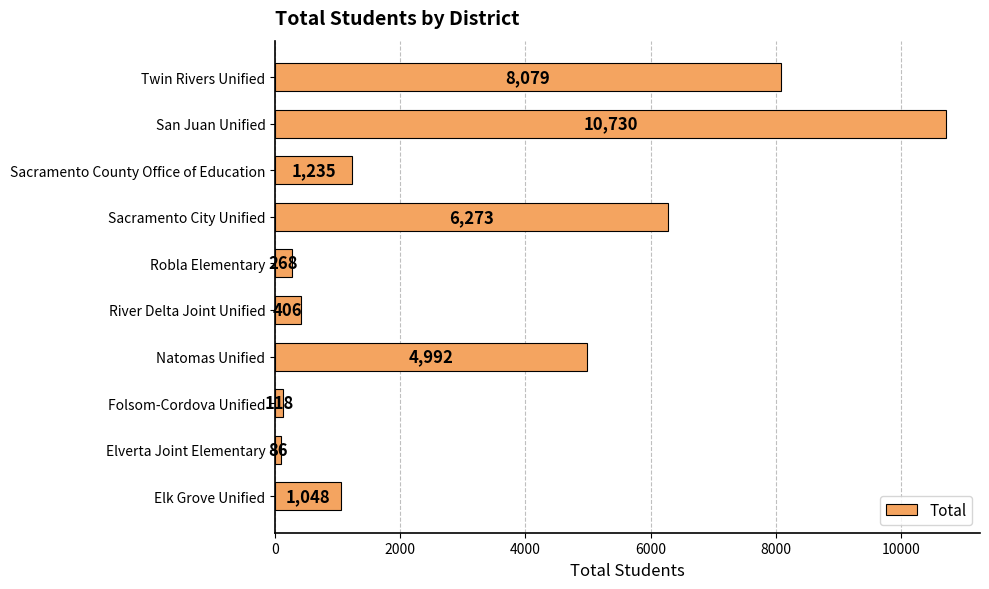

List the labels in order of value, largest first.

San Juan Unified, Twin Rivers Unified, Sacramento City Unified, Natomas Unified, Sacramento County Office of Education, Elk Grove Unified, River Delta Joint Unified, Robla Elementary, Folsom-Cordova Unified, Elverta Joint Elementary